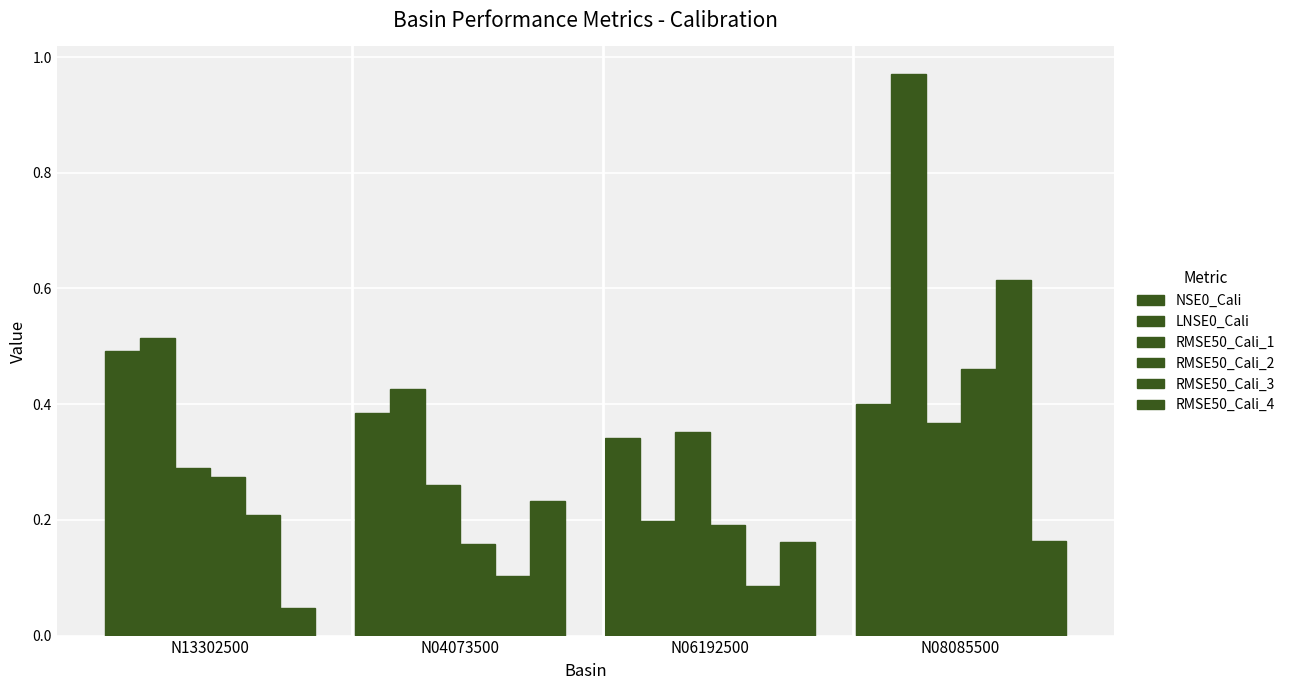

What is the label of the 4th bar from the right?

N13302500